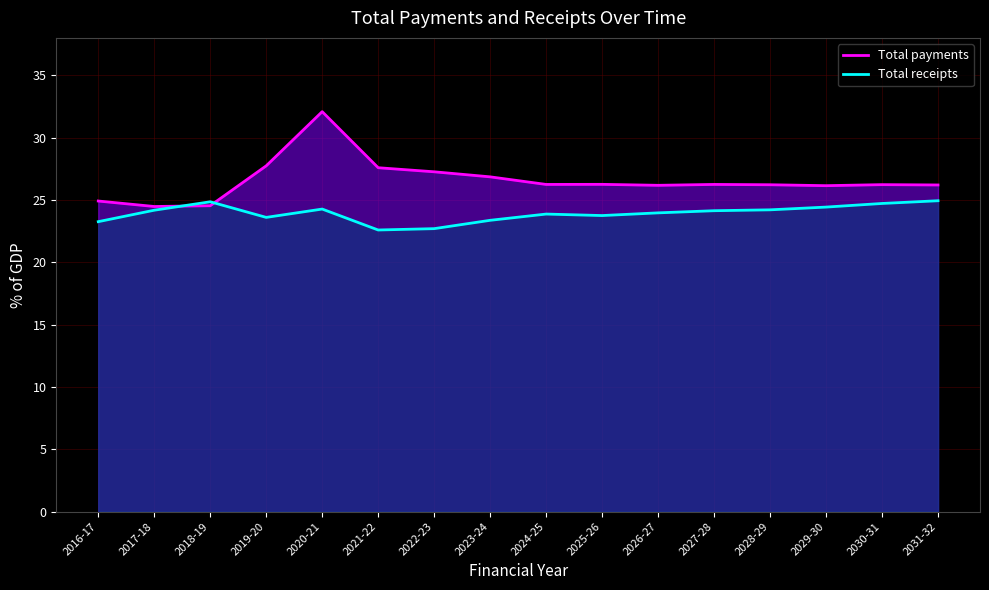

What are all the series names shown in the legend?

Total payments, Total receipts